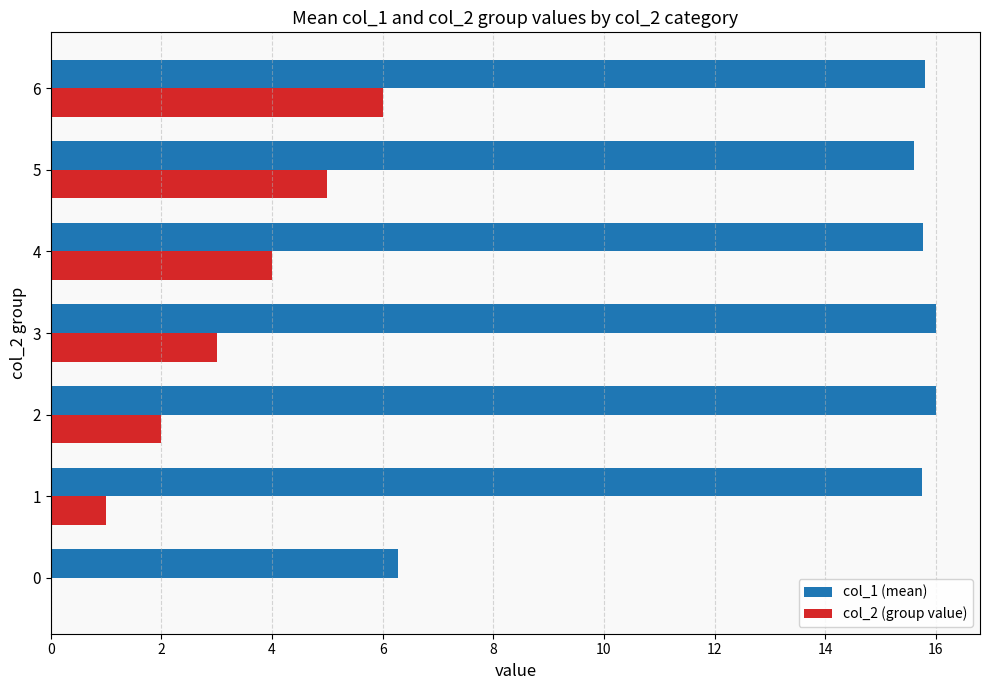

The value of col_2 (group value) at 1 is 1.0. True or false?

True